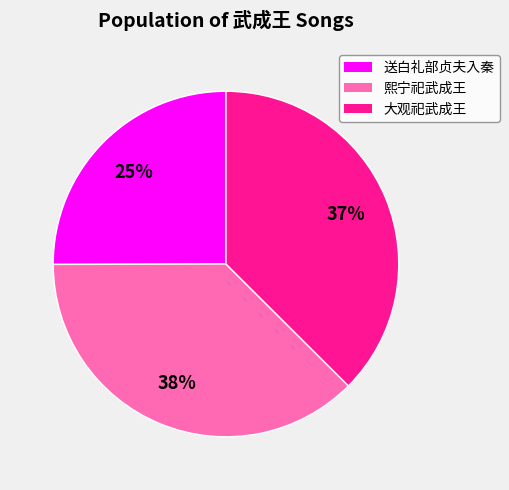

To the nearest percent, what is the average slice percentage?

33%